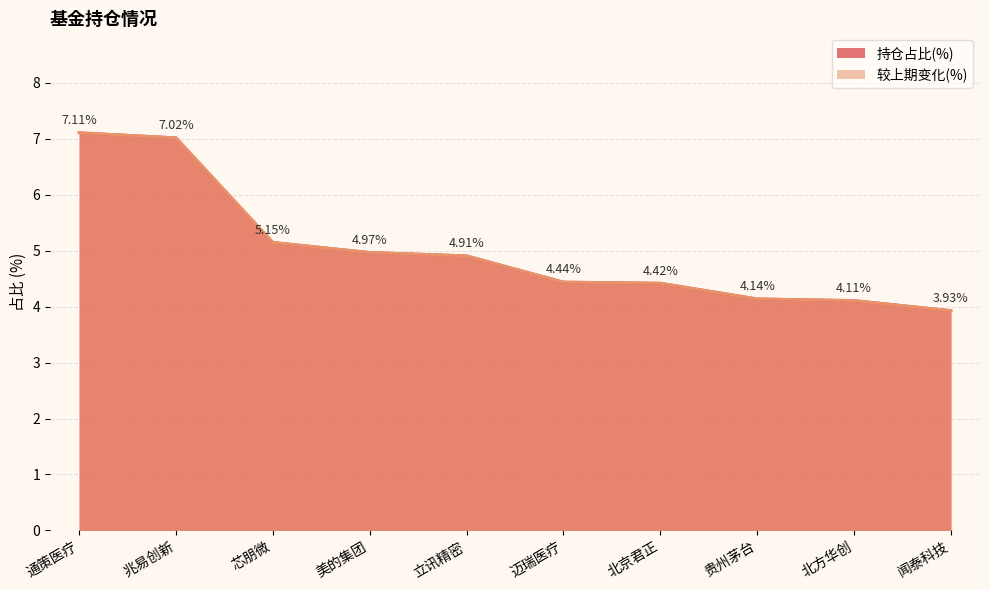

At which label does 持仓占比(%) reach its peak?

通策医疗